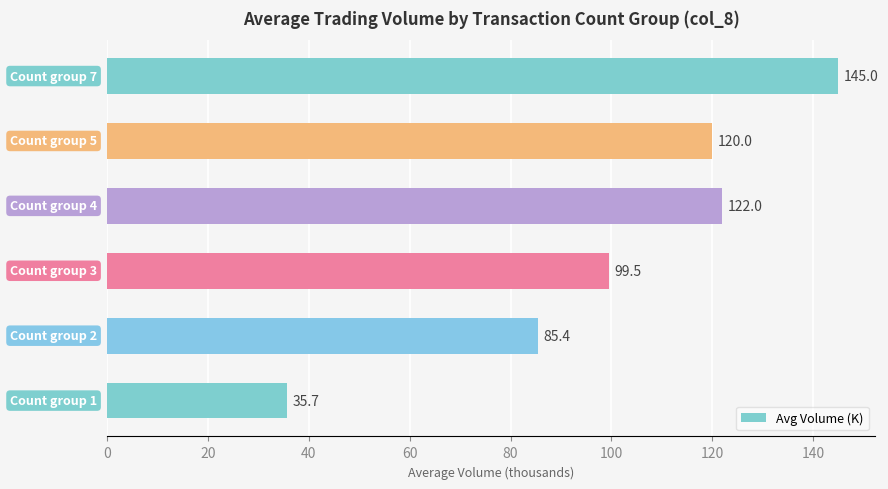

Rank the categories by value from highest to lowest.

col_8 = 7, col_8 = 4, col_8 = 5, col_8 = 3, col_8 = 2, col_8 = 1